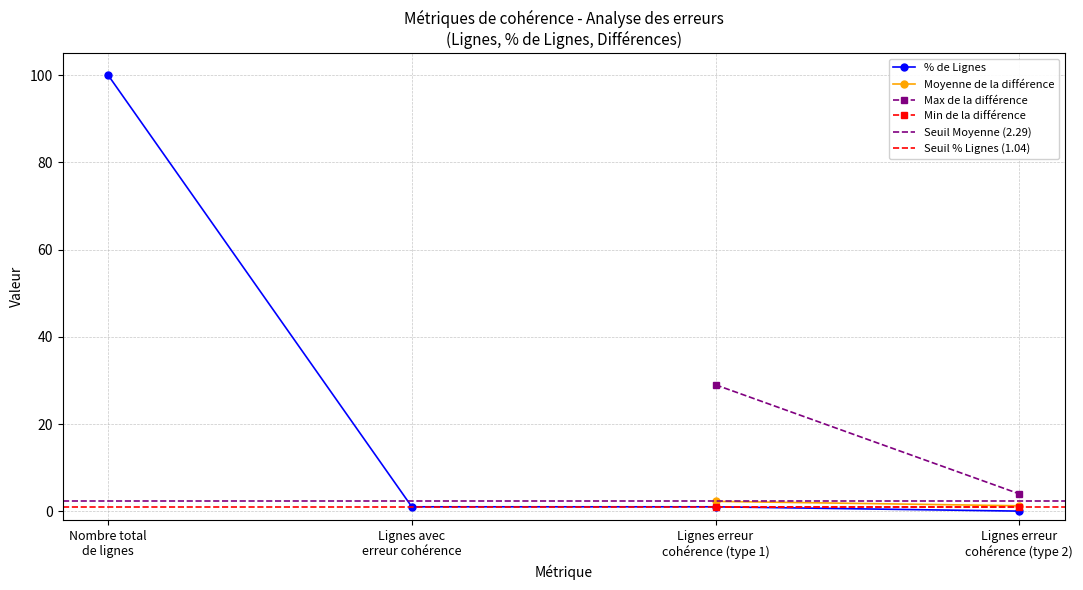

True or false: % de Lignes has more than 1 points higher than both neighbors.

False